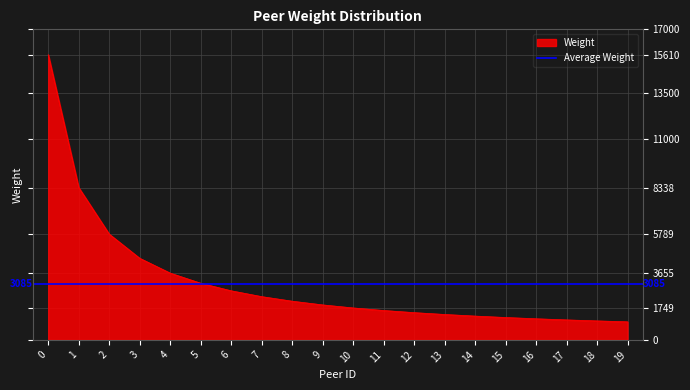

What is the difference between the maximum and minimum values?

14621